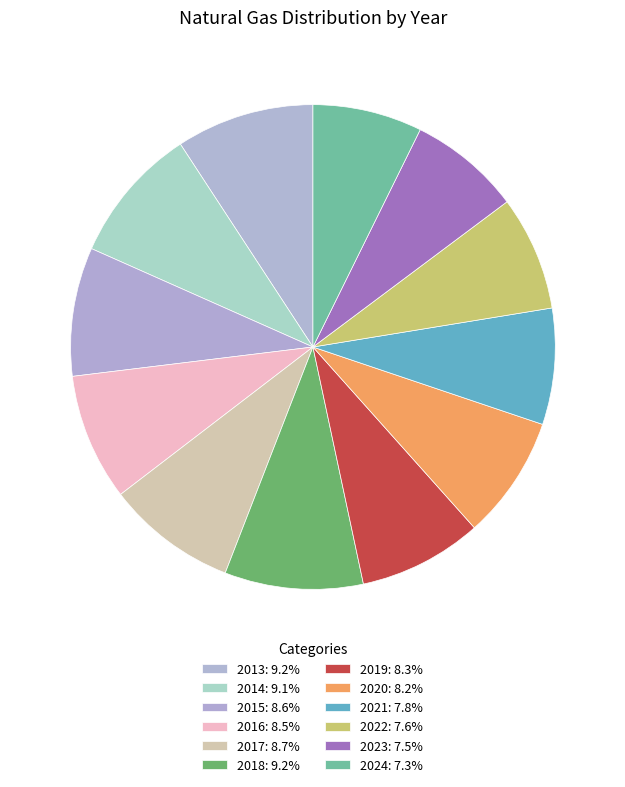

How many segments does this pie chart have?

12